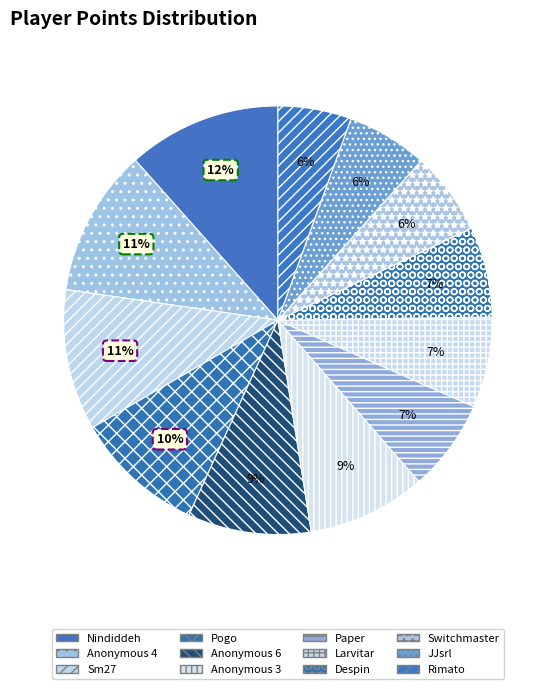

Count the number of slices in the pie.

12